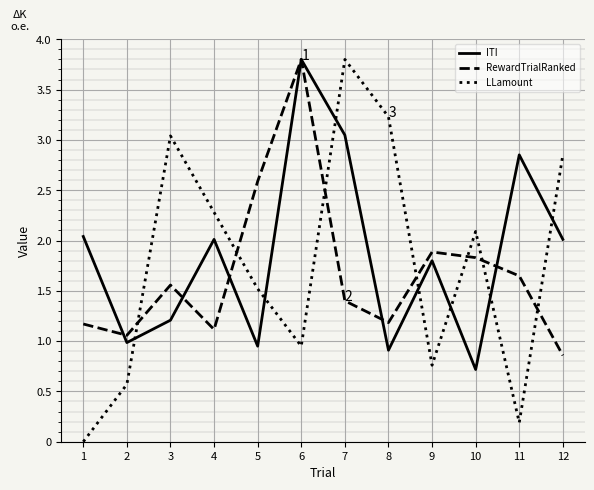

At which category is the sum across all series the highest?

6